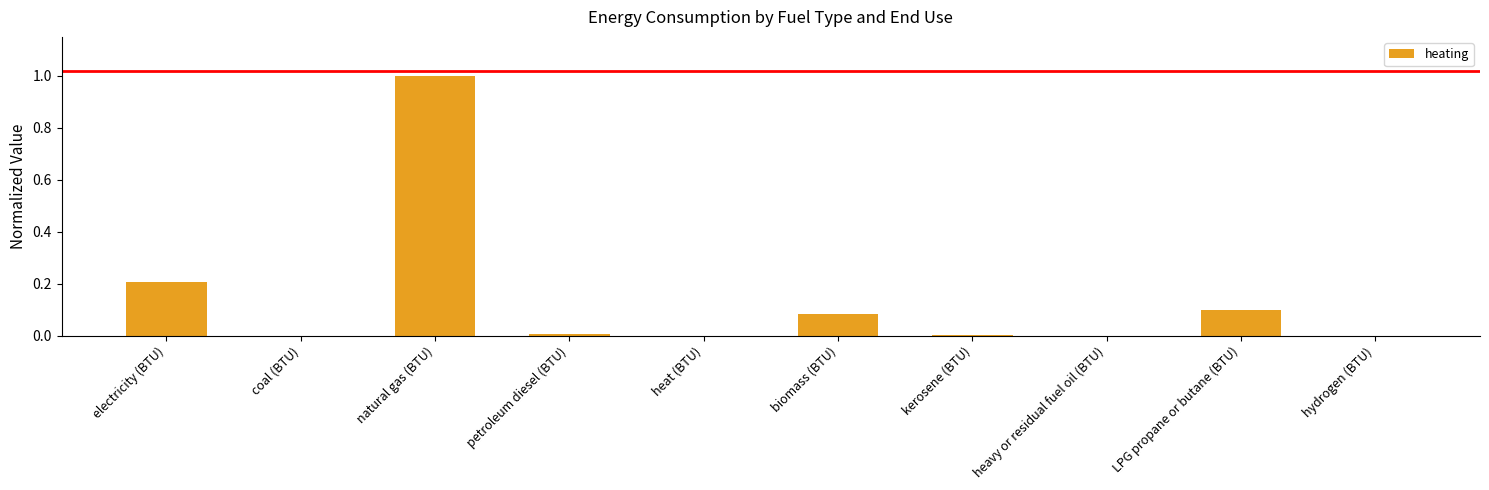

Is it true that the value at petroleum diesel (BTU) is 0.0?

True